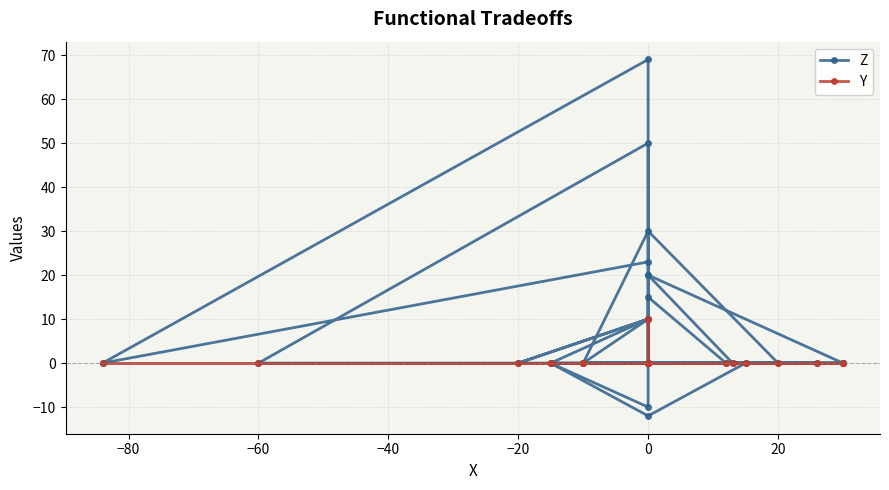

True or false: Y has more than 2 interior local peaks.

False